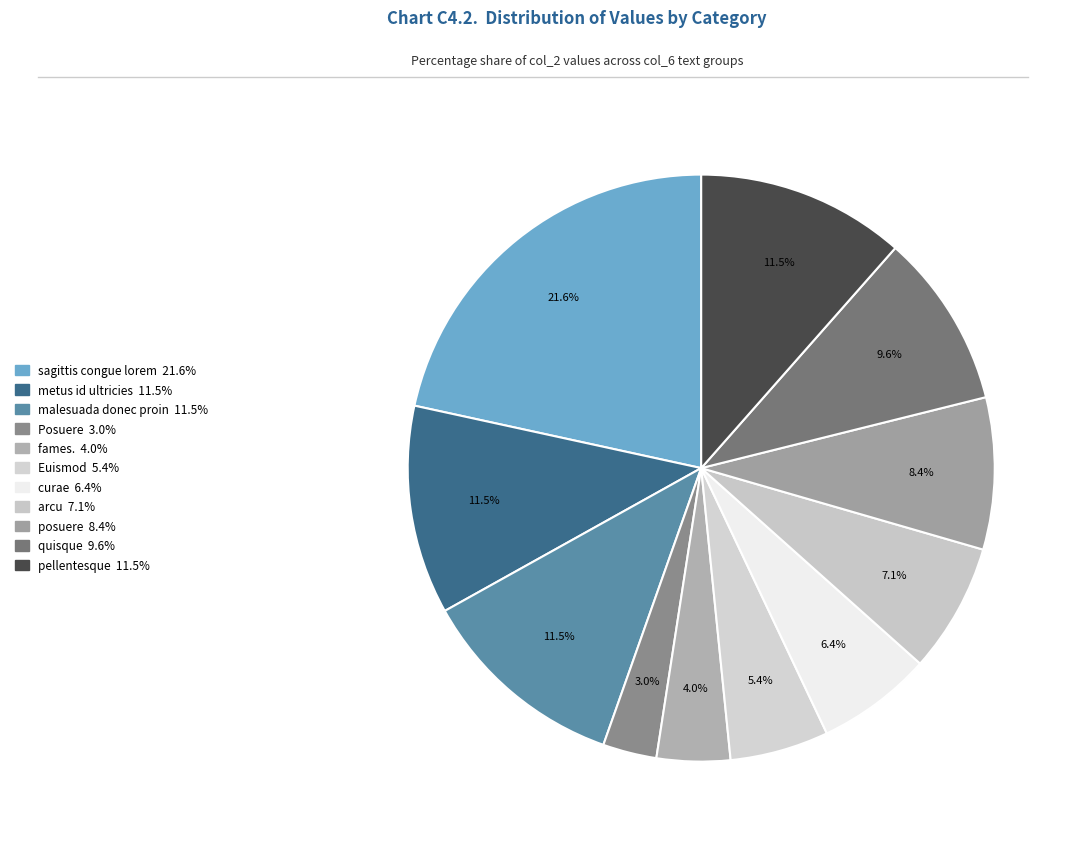

Count the number of slices in the pie.

11